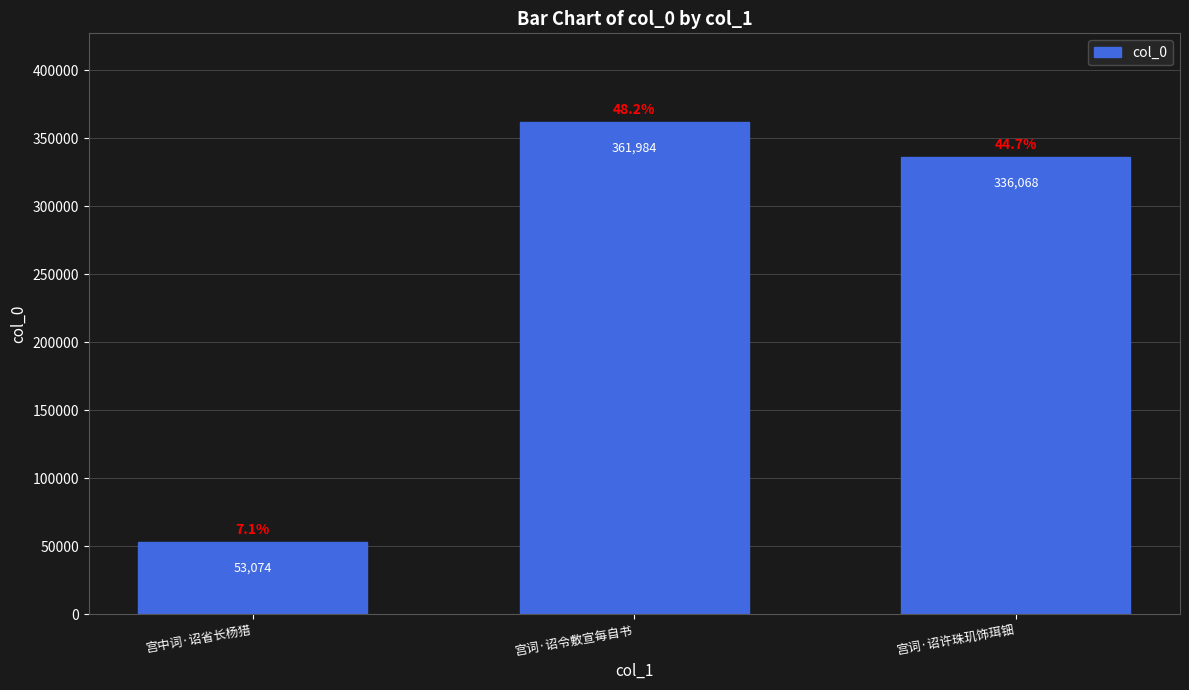

How many distinct data groups are displayed?

1